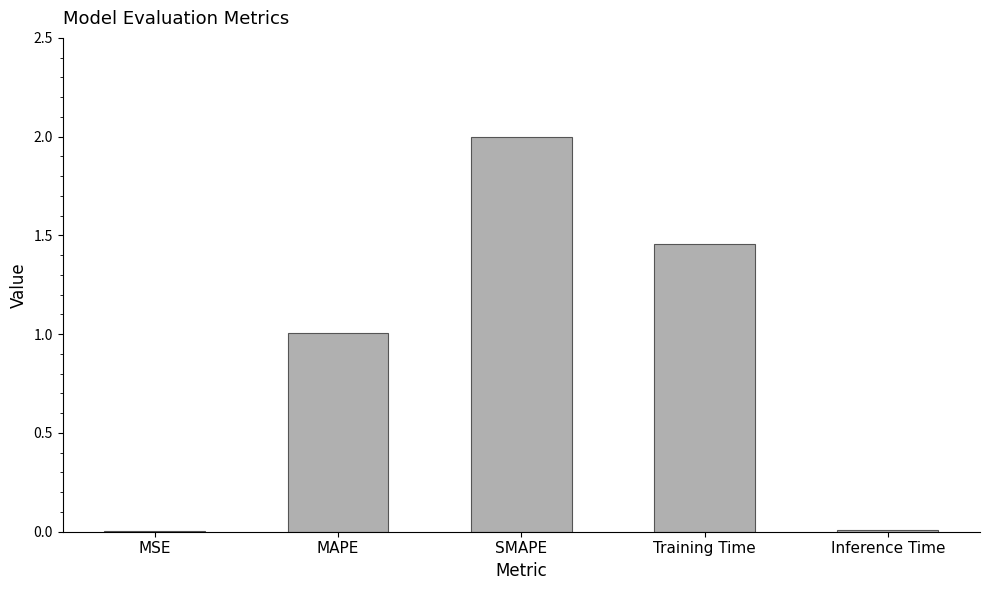

The chart shows a value of 0.0 at MSE. True or false?

True